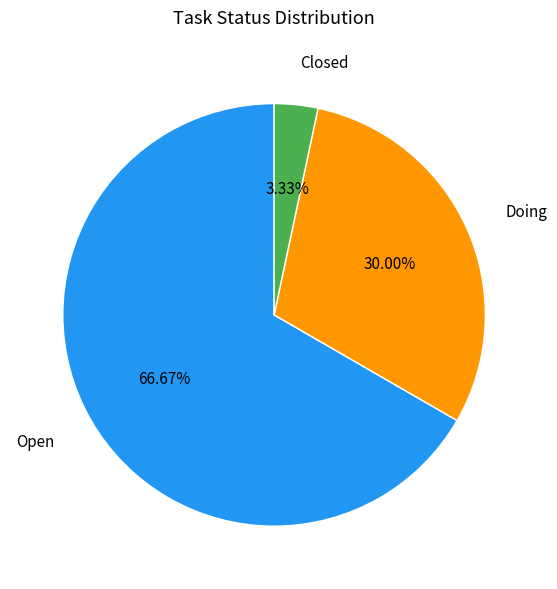

Is there any slice that represents more than half of the pie?

Yes